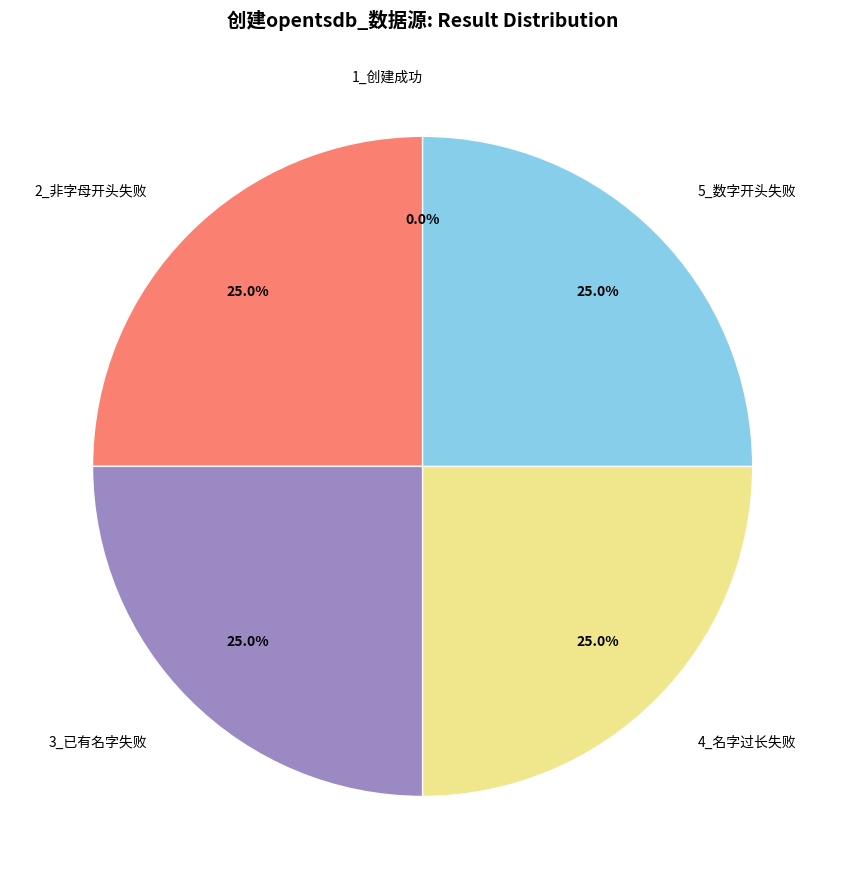

How much of the chart is everything except 3_使用已有的名字创建opentsdb_数据源，创建失败?

75.0%